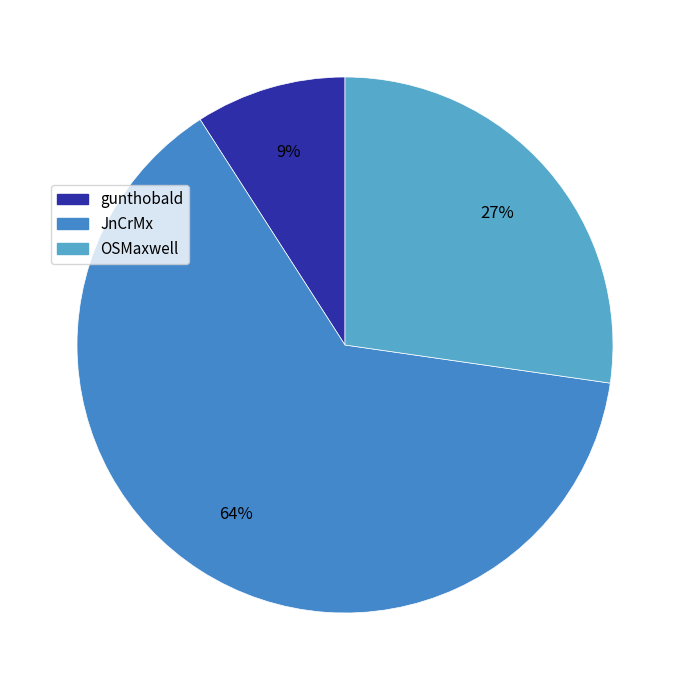

What is the largest slice in the pie chart?

JnCrMx